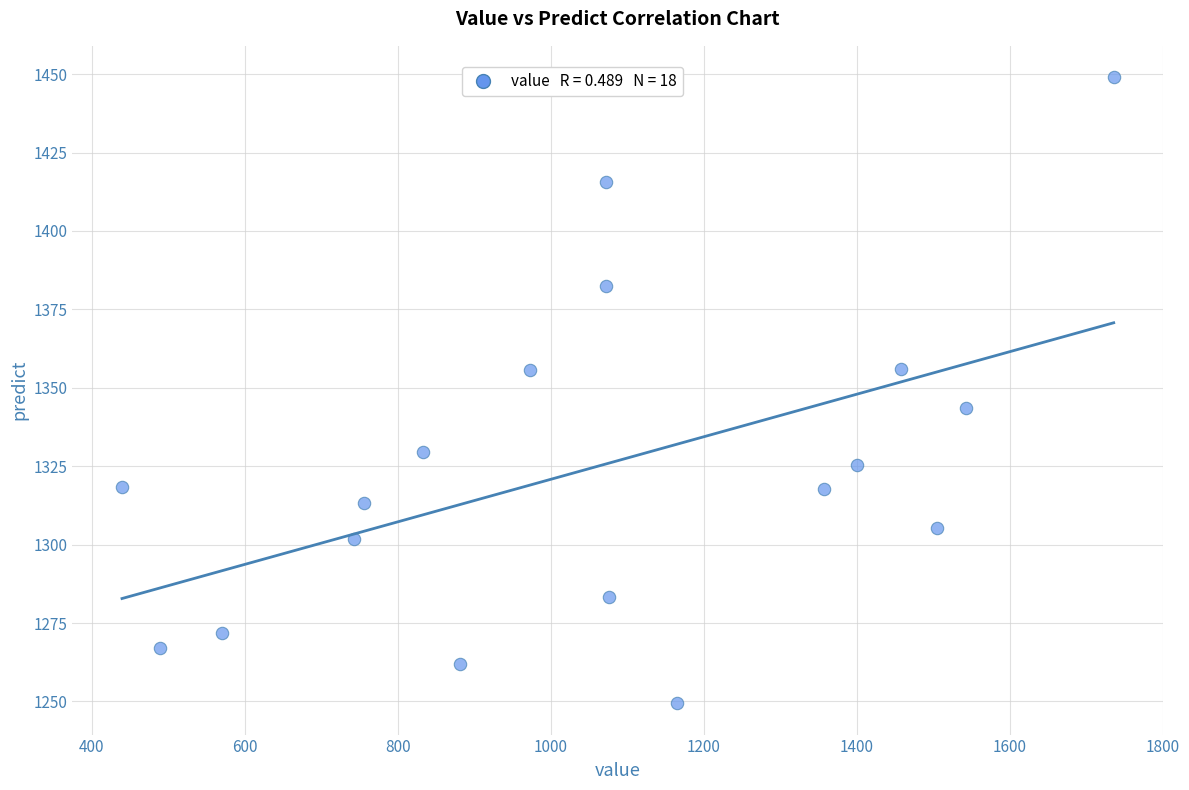

What is the range of X values (max minus min)?

1295.9